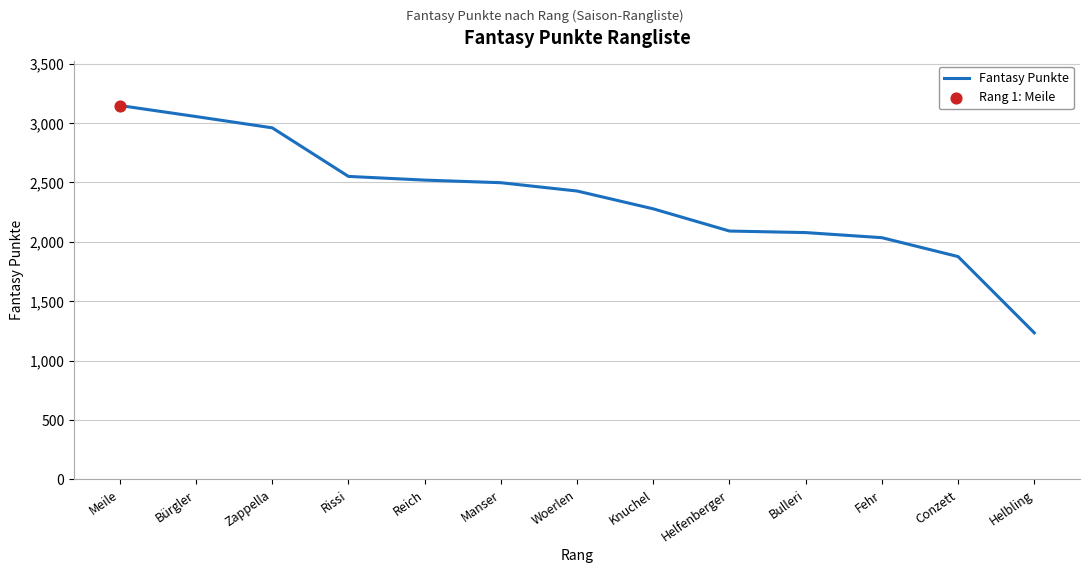

Between Bulleri and Knuchel, which is larger?

Knuchel